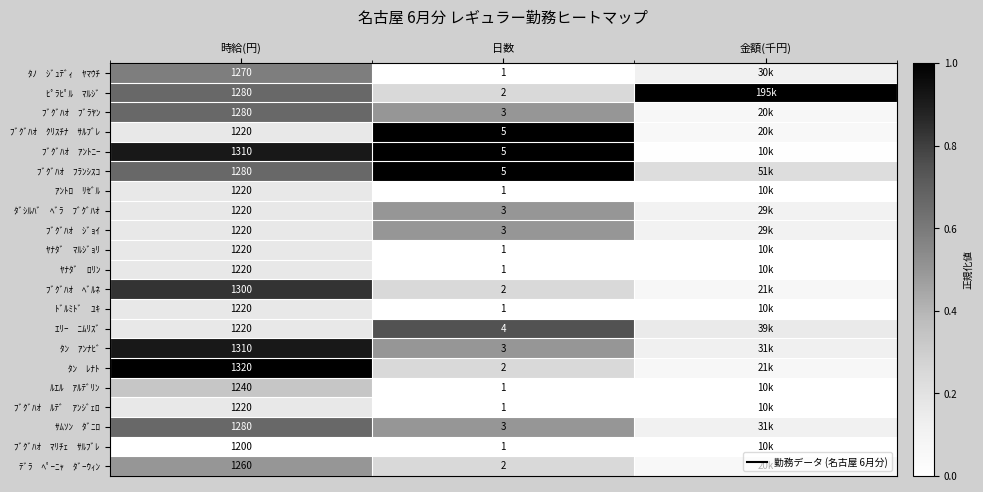

Is it true that ﾌﾞｸﾞﾊｵ ｱﾝﾄﾆｰ equals 0.0 at 金額(千円)?

False